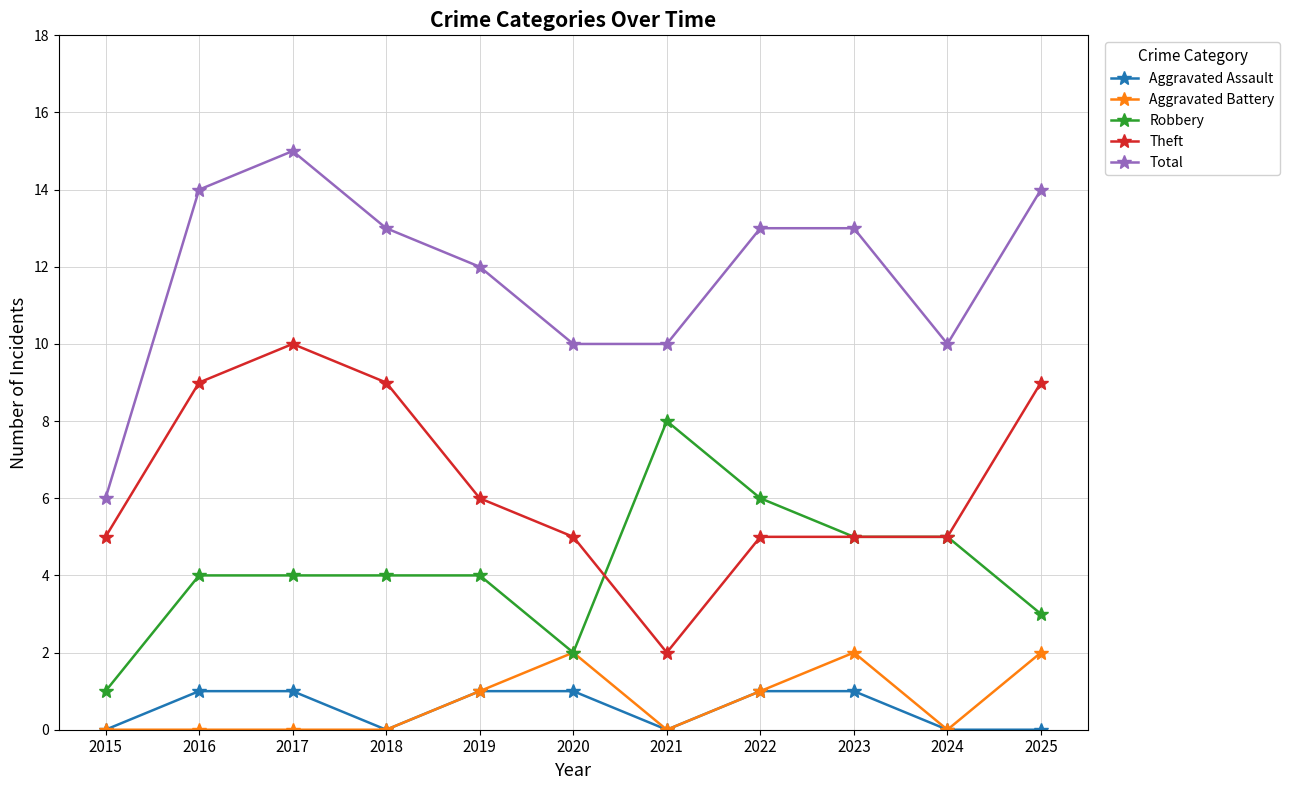

Reading left to right, what are all the values shown in this chart?

Aggravated Assault: 2015=0	2016=1	2017=1	2018=0	2019=1	2020=1	2021=0	2022=1	2023=1	2024=0	2025=0
Aggravated Battery: 2015=0	2016=0	2017=0	2018=0	2019=1	2020=2	2021=0	2022=1	2023=2	2024=0	2025=2
Robbery: 2015=1	2016=4	2017=4	2018=4	2019=4	2020=2	2021=8	2022=6	2023=5	2024=5	2025=3
Theft: 2015=5	2016=9	2017=10	2018=9	2019=6	2020=5	2021=2	2022=5	2023=5	2024=5	2025=9
Total: 2015=6	2016=14	2017=15	2018=13	2019=12	2020=10	2021=10	2022=13	2023=13	2024=10	2025=14